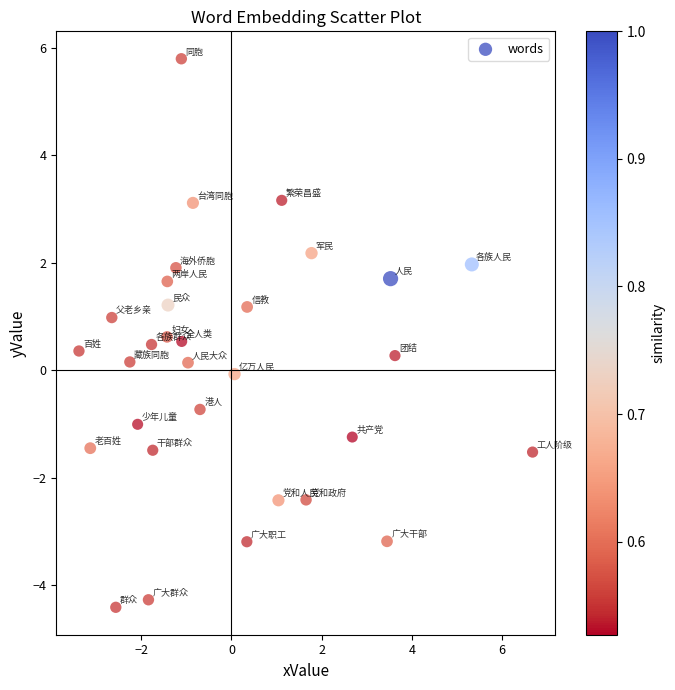

What is the range of Y values (max minus min)?

10.2